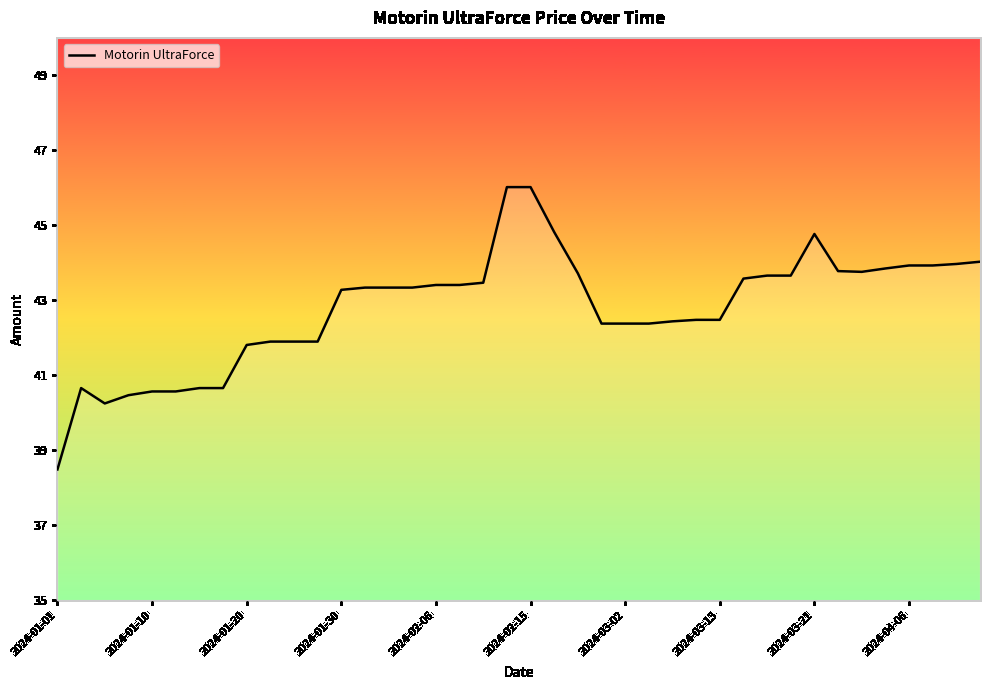

What is the difference between the maximum and minimum values?

7.5